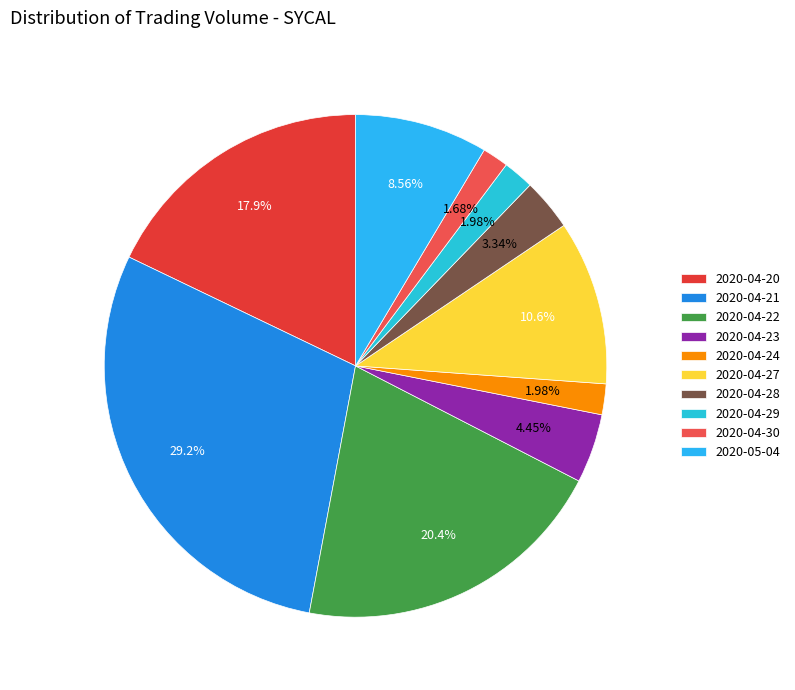

Count the number of slices in the pie.

10